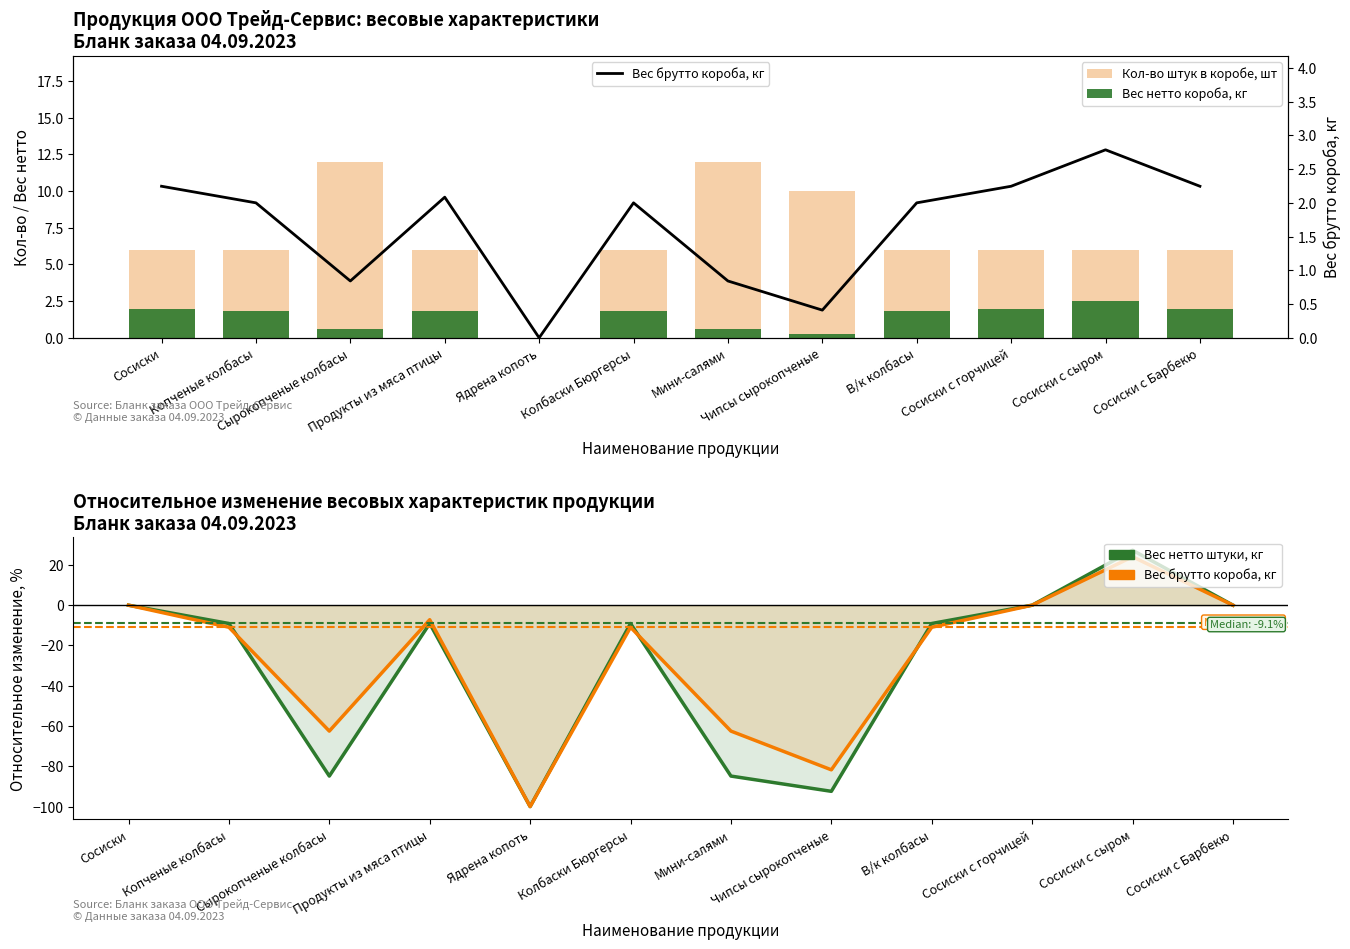

Is it true that Кол-во штук в коробе, шт equals 6.0 at Сосиски с сыром?

True